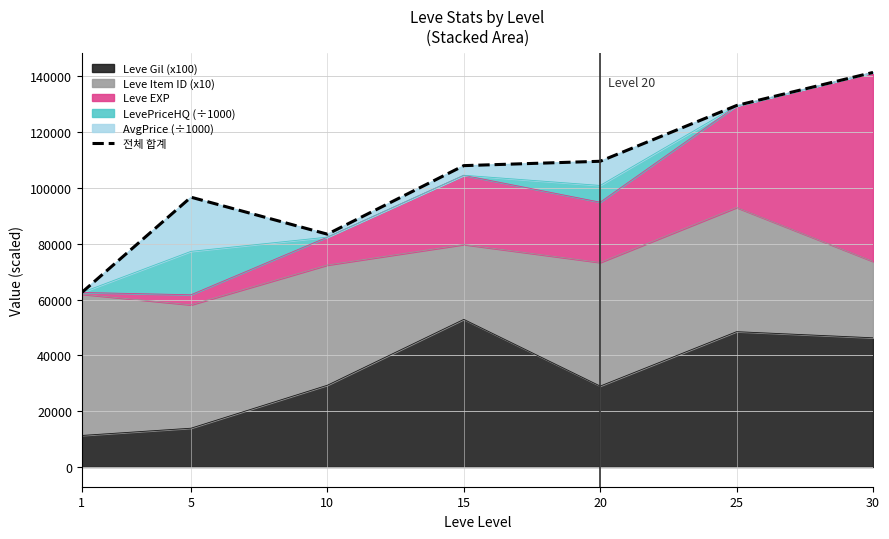

What is the greatest value displayed?

141400